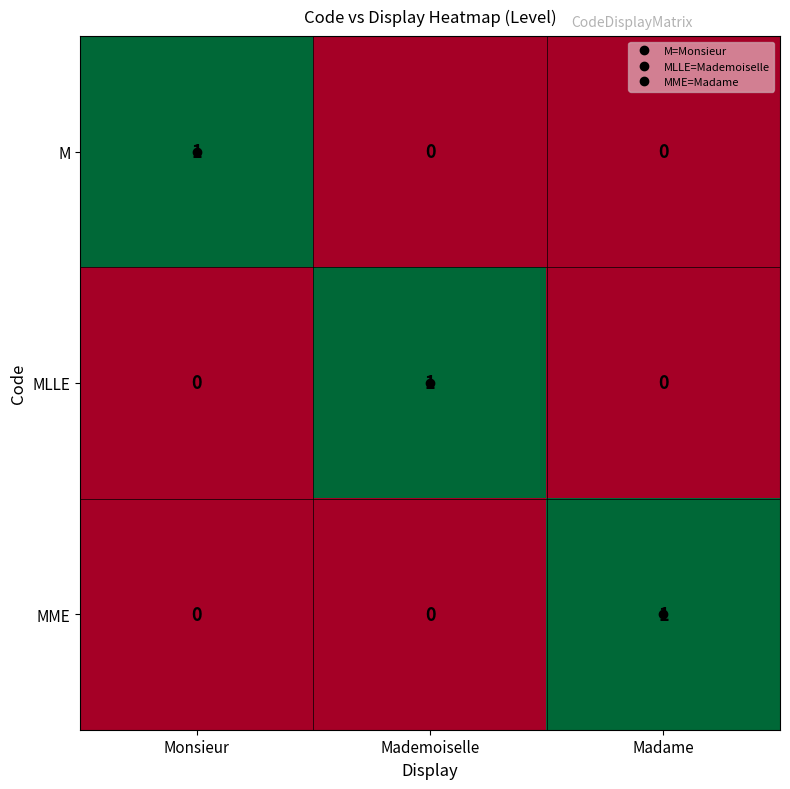

How many M values are between 0 and 1?

3